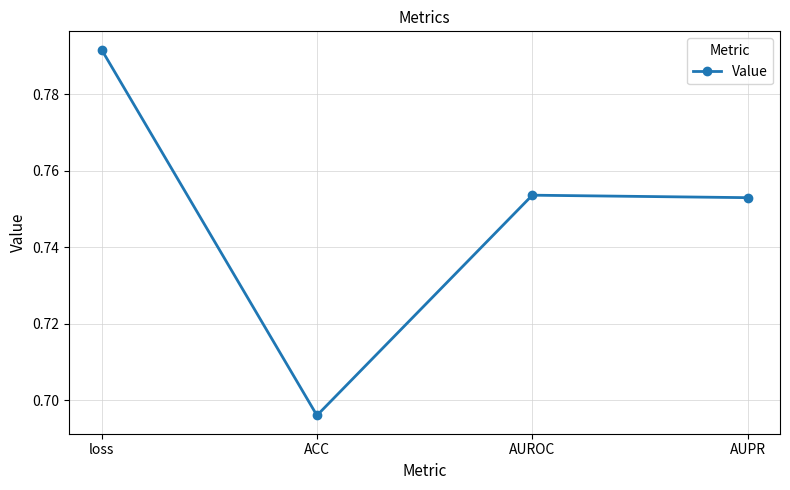

Between loss and AUPR, which is larger?

loss